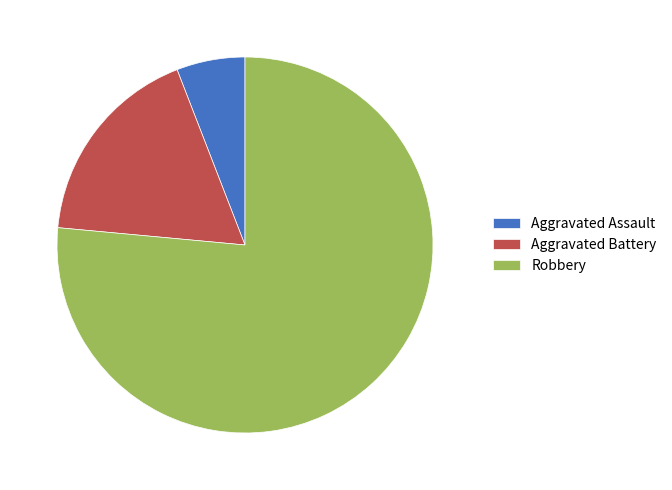

Which category has the smallest portion of the pie?

Aggravated Assault